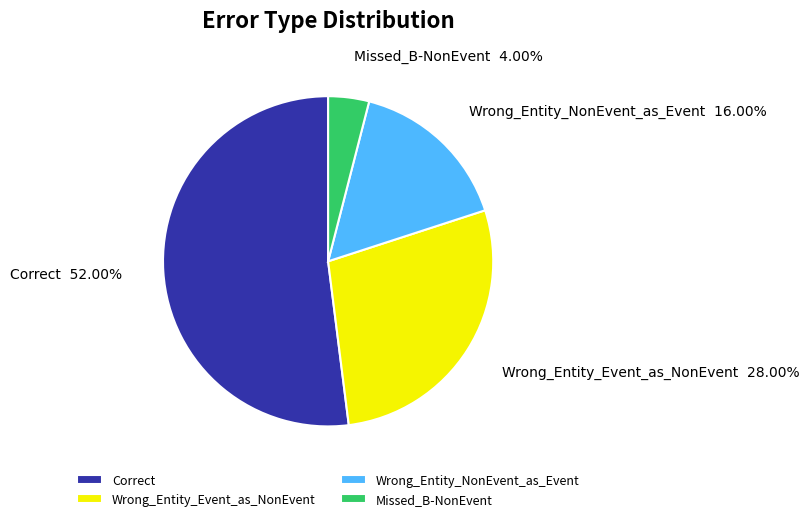

What percentage is the Wrong_Entity_Event_as_NonEvent slice, to the nearest percent?

28%